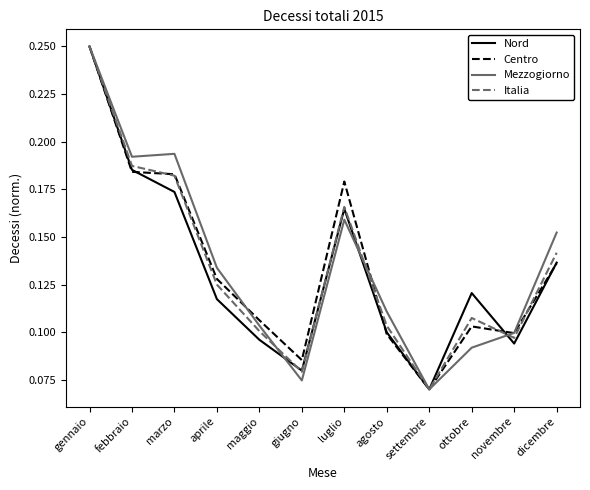

Is it true that Italia equals 0.0 at ottobre?

False